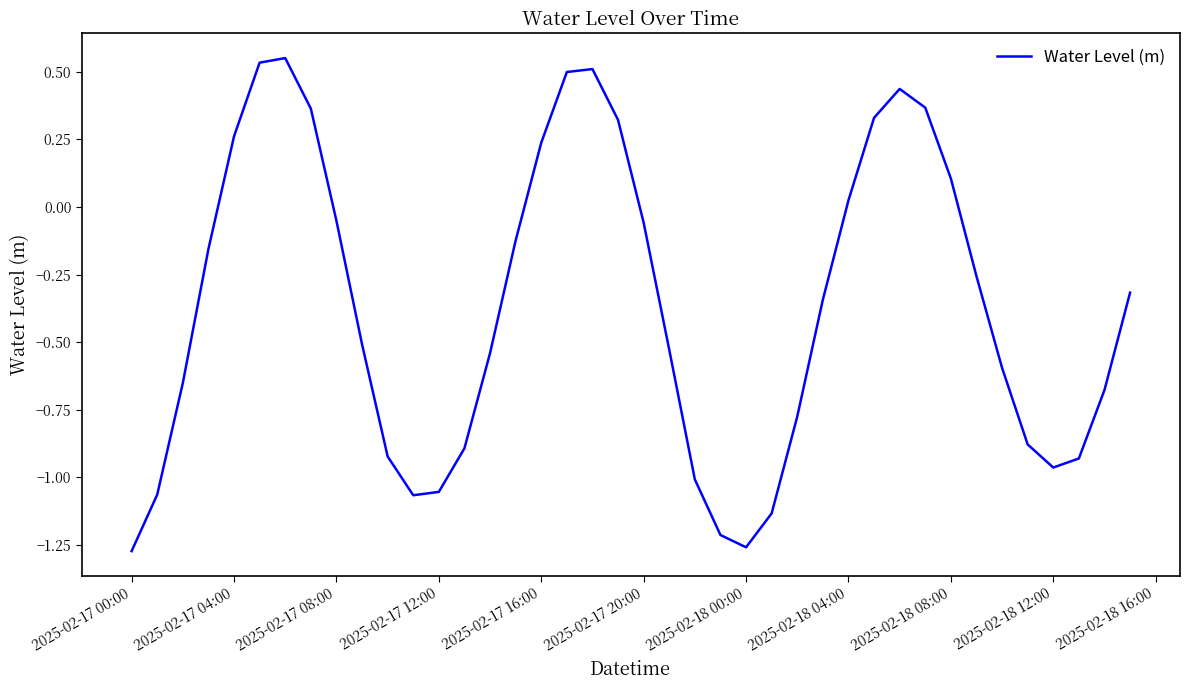

What is the difference between the maximum and minimum values?

1.8